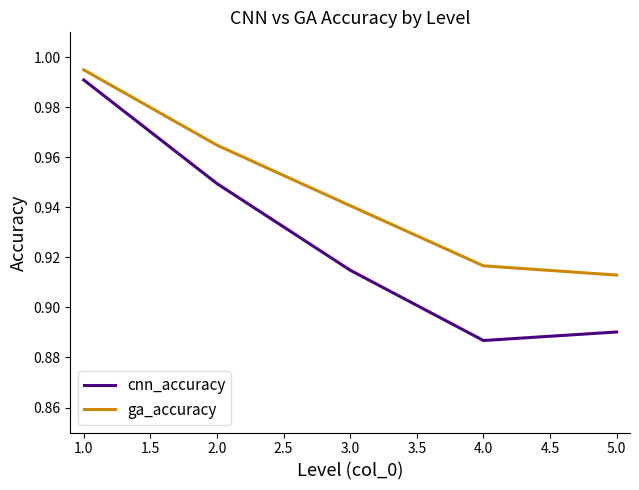

What position from the left is 3.0?

3